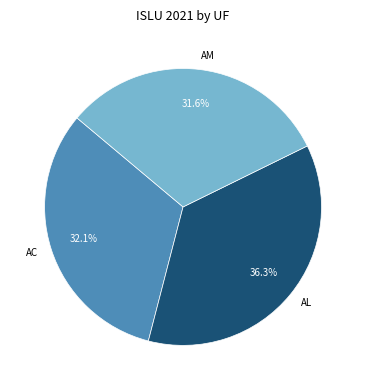

What portion of the pie excludes AM?

68.4%